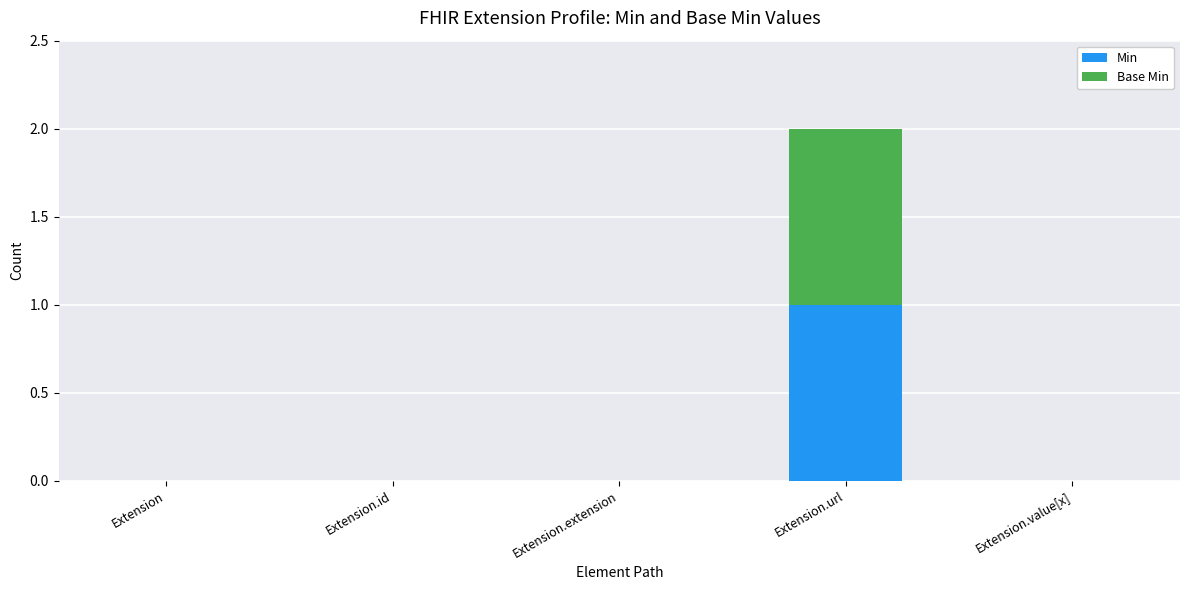

At which label does Min reach its peak?

Extension.url